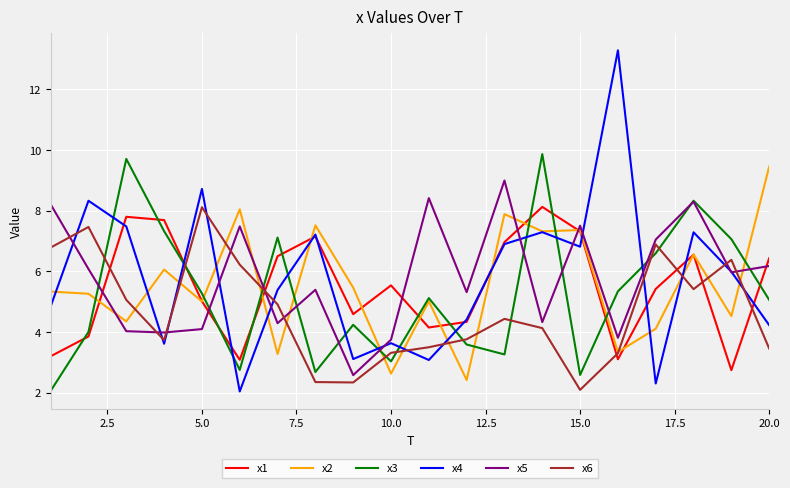

Which series has the widest spread of values?

x4